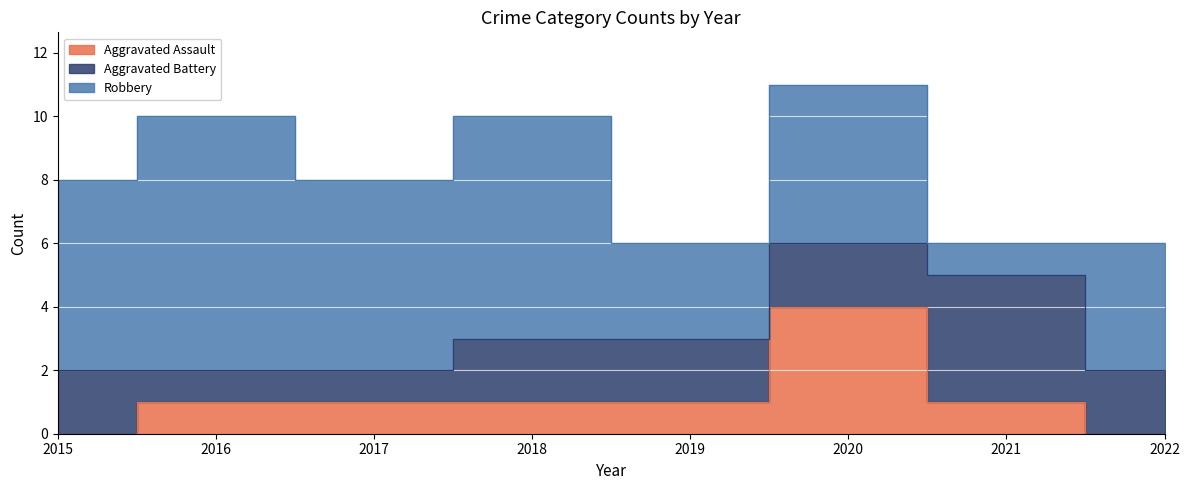

Which series has the largest total across all categories?

Robbery